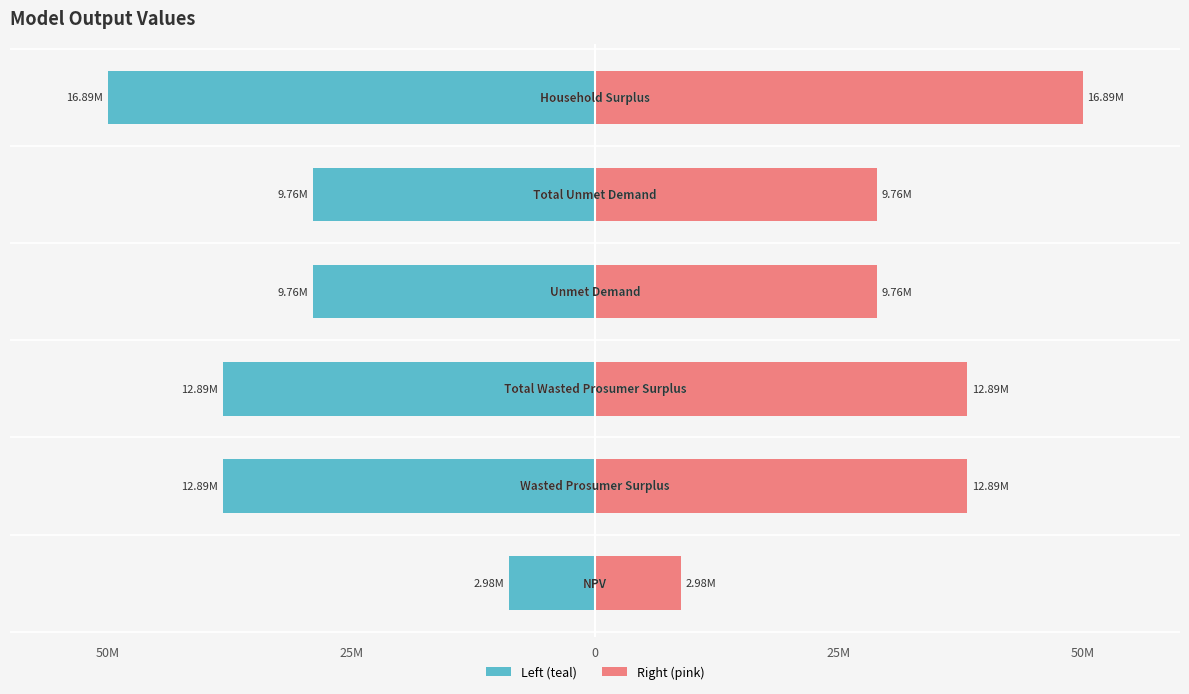

Is it true that Value (left) equals -12.1 at 50M?

False